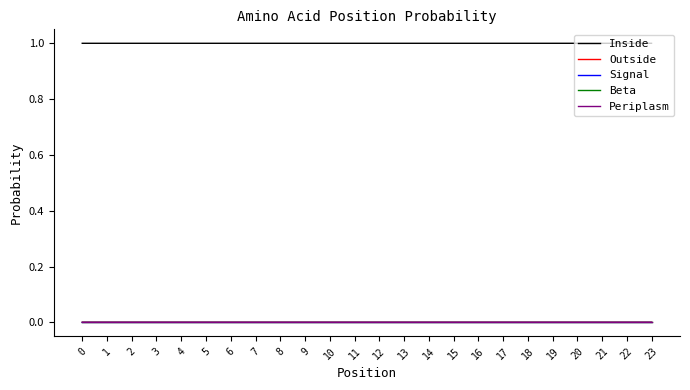

Is this an area chart (filled region under the line)?

No